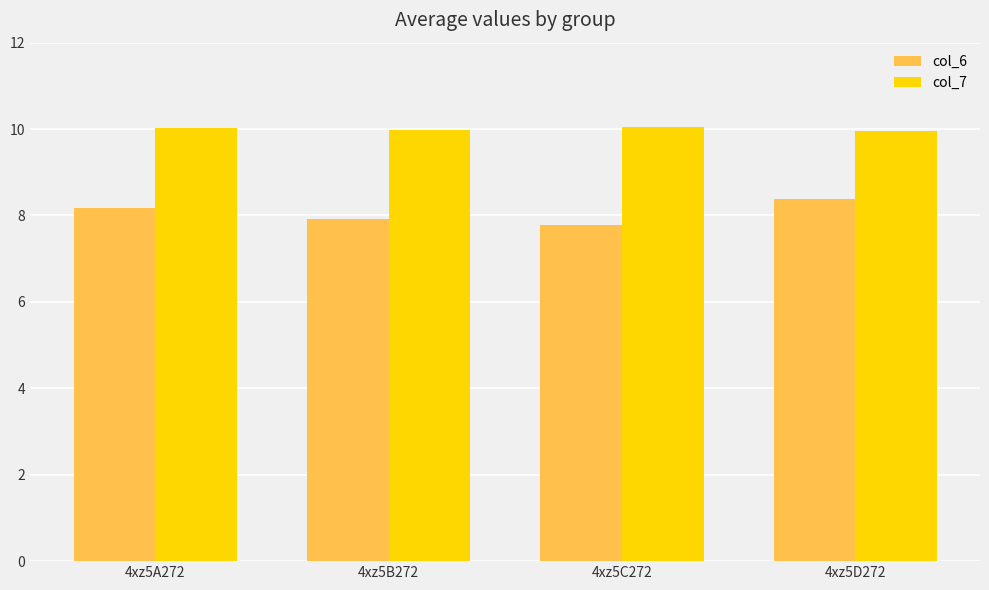

What is the sum of the col_6 values at 4xz5C272 and 4xz5B272?

15.7